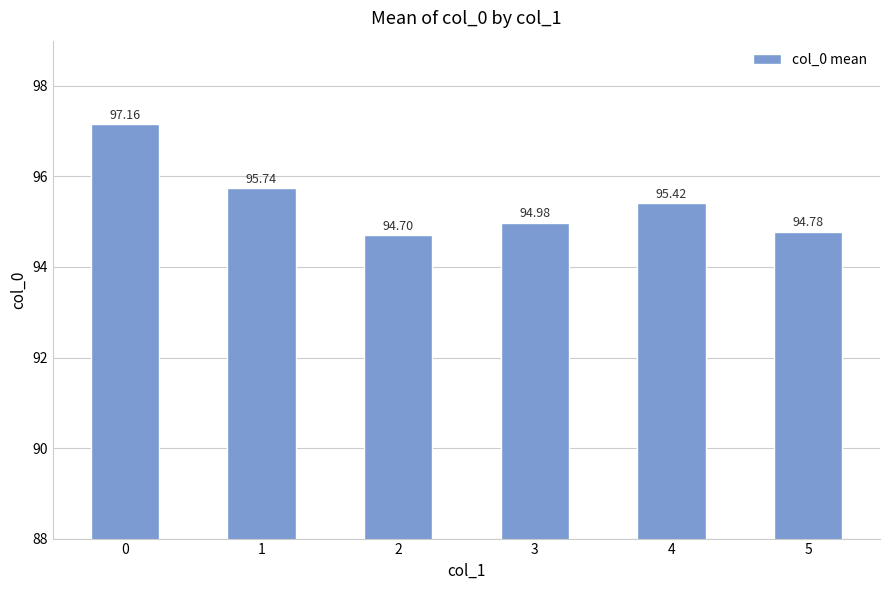

Reading left to right, extract all data points from this chart.

0=97.2	1=95.7	2=94.7	3=95.0	4=95.4	5=94.8